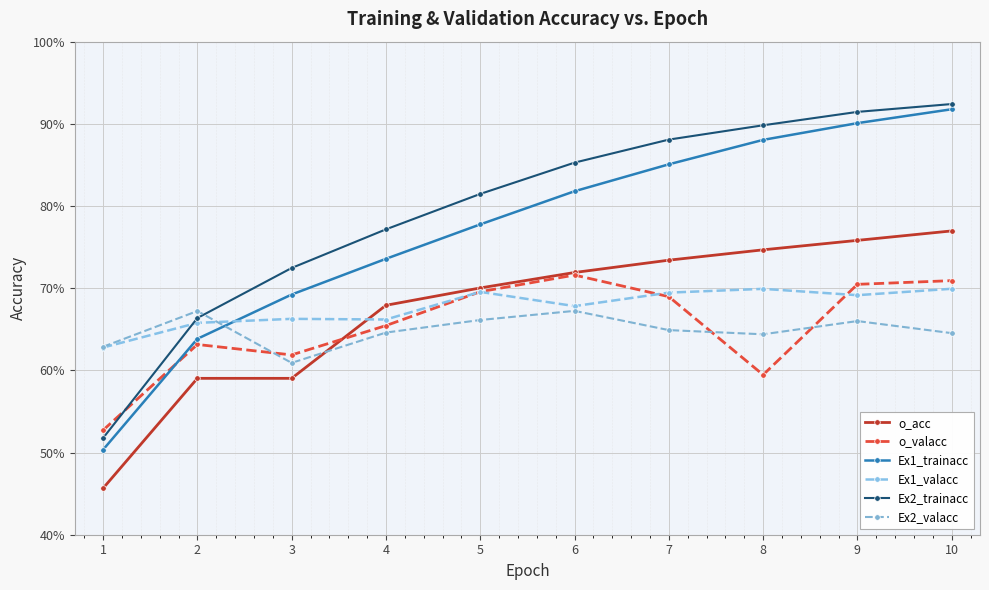

What is the sum of all Ex2_valacc values?

6.5